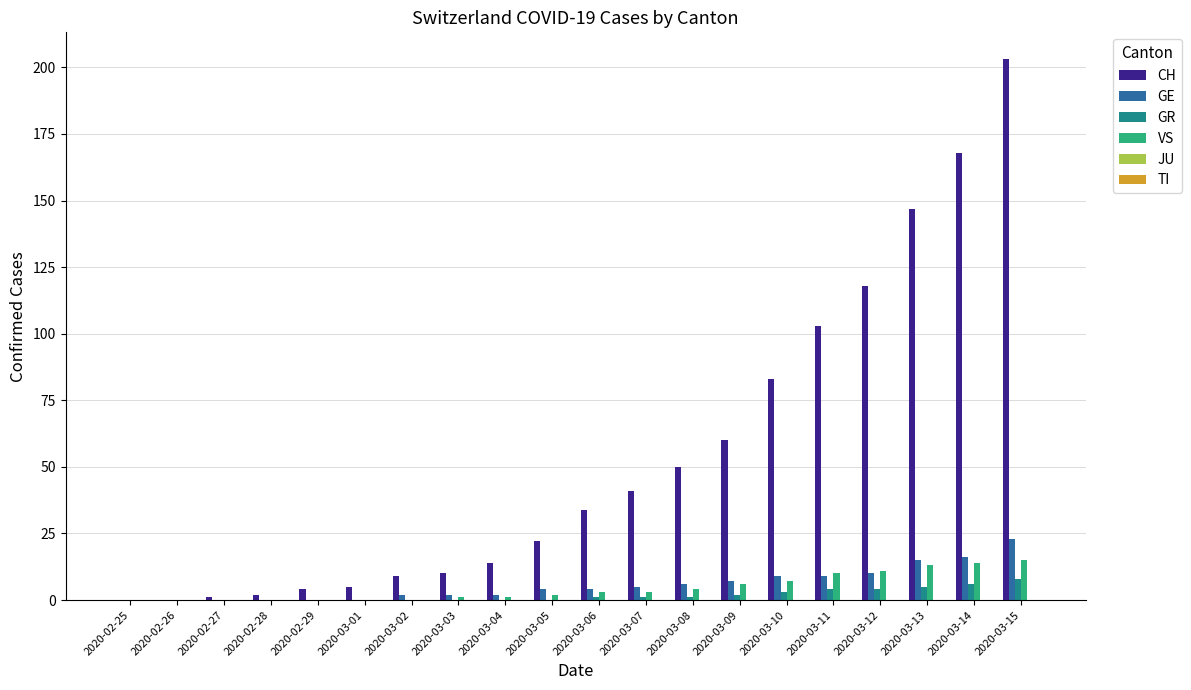

Which series changed the most between 2020-02-27 and 2020-03-06?

CH